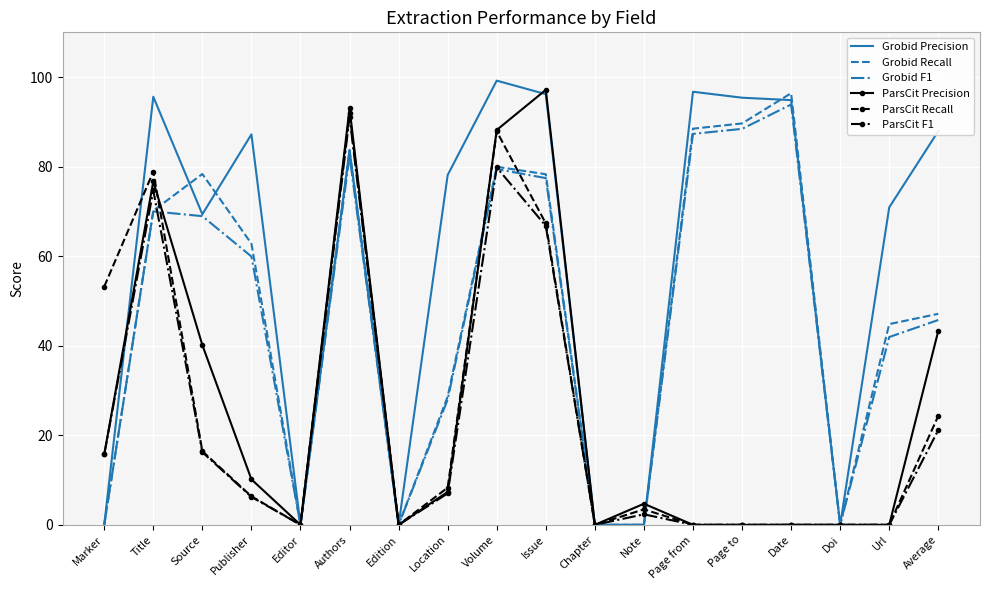

What is the average value of the ParsCit Recall series?

24.3